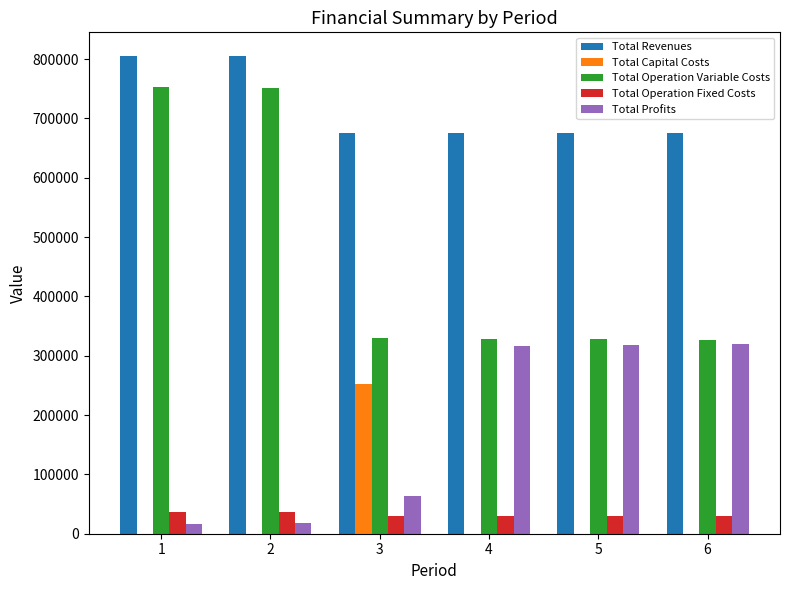

How many groups of bars are there?

6